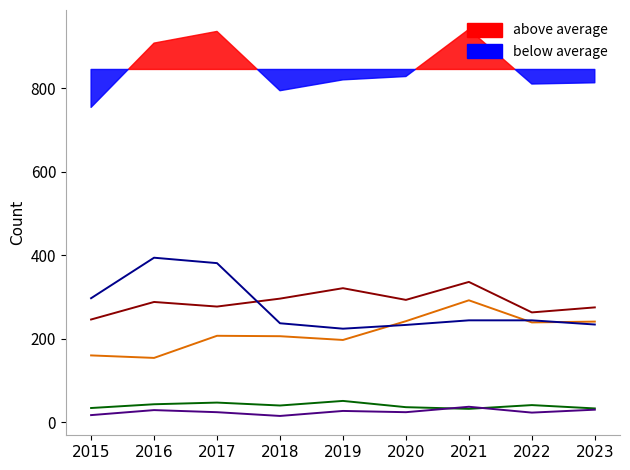

The value of Criminal Sexual Assault at 2015 is 48. True or false?

False